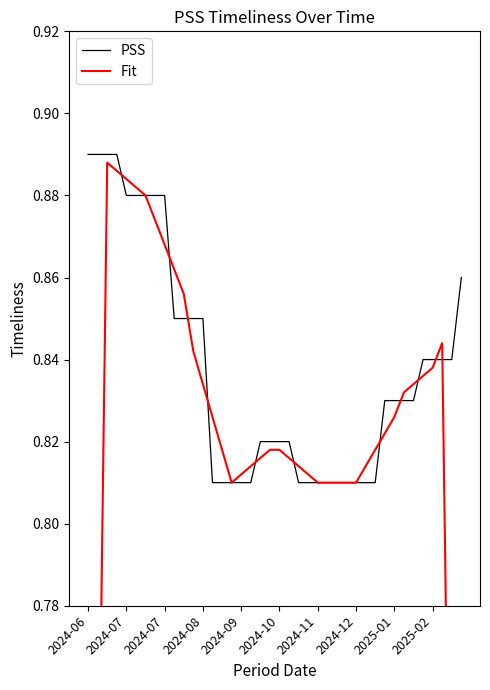

Count the Fit values in the range 0 to 1.

40